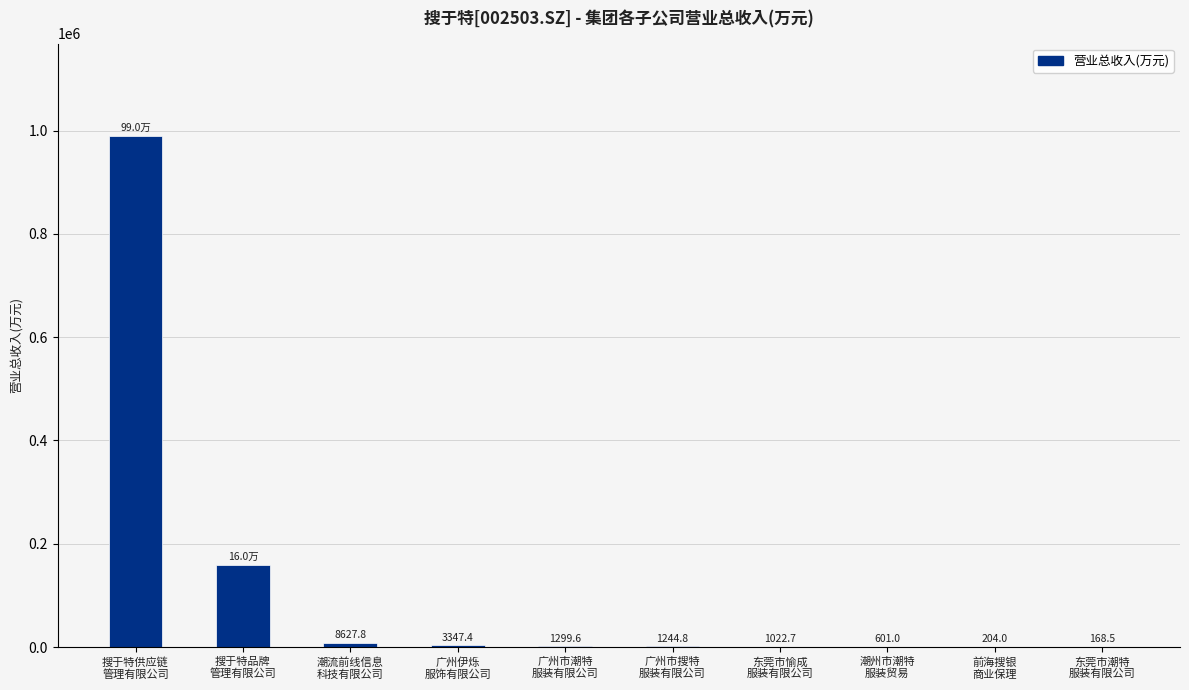

What is the sum of all values?

1166221.9